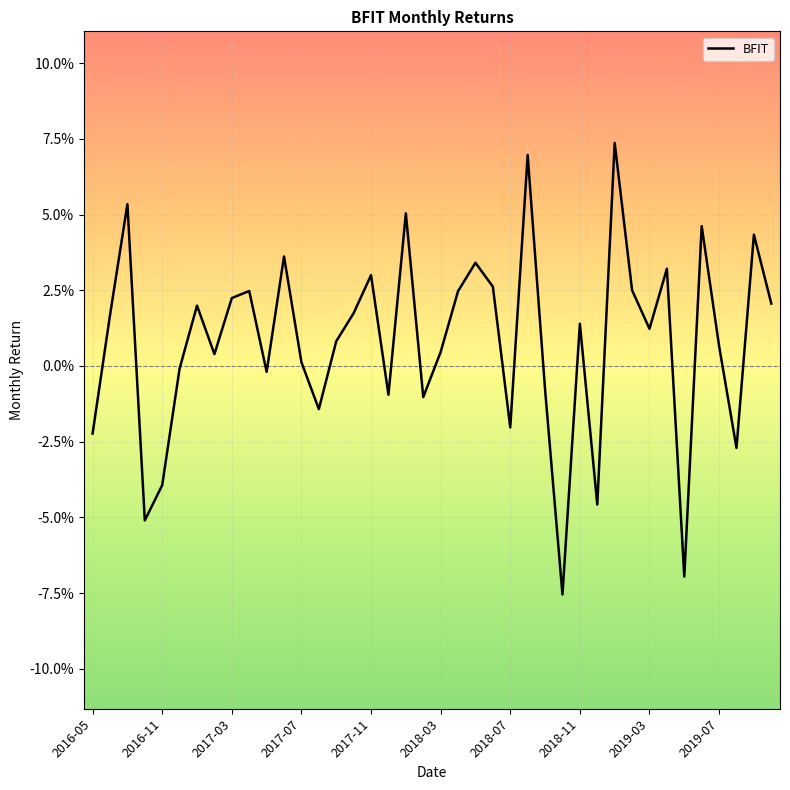

Is this an area chart (filled region under the line)?

No